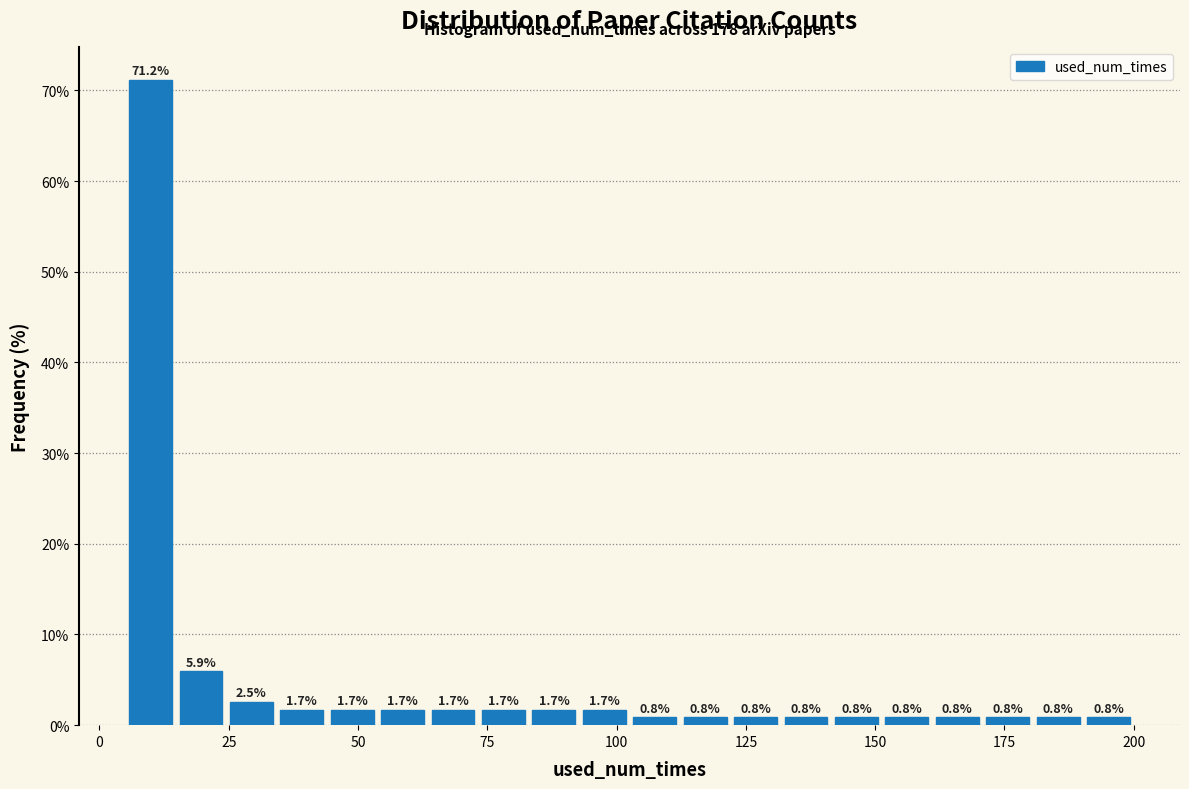

Read against the x-axis, roughly where is the centre of the tallest bar?

10